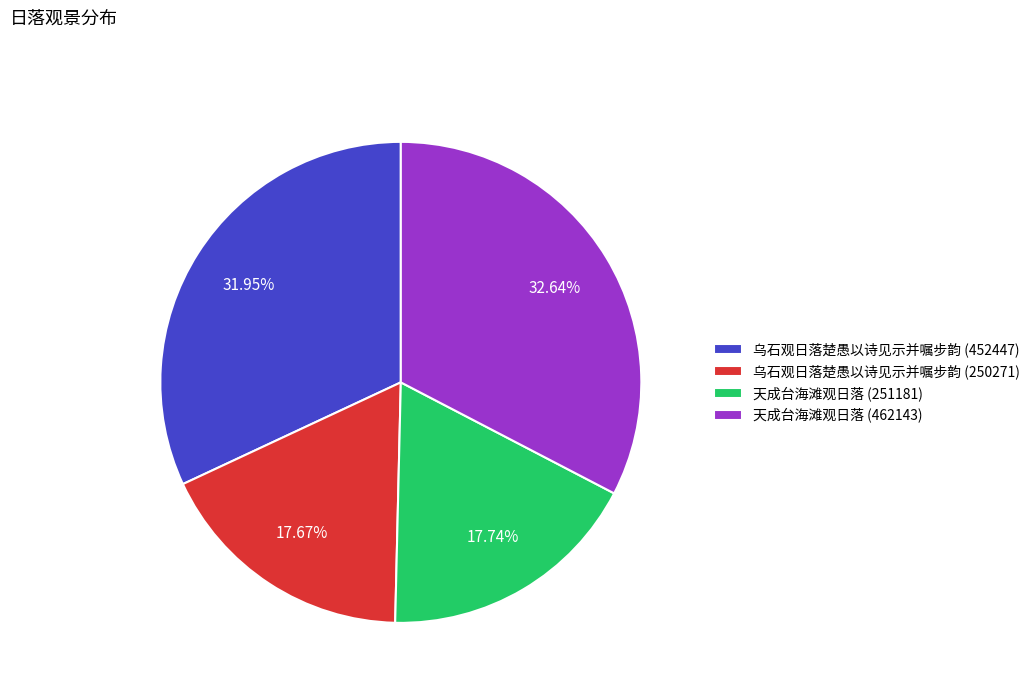

What portion of the pie excludes 天成台海滩观日落 (462143)?

67.4%